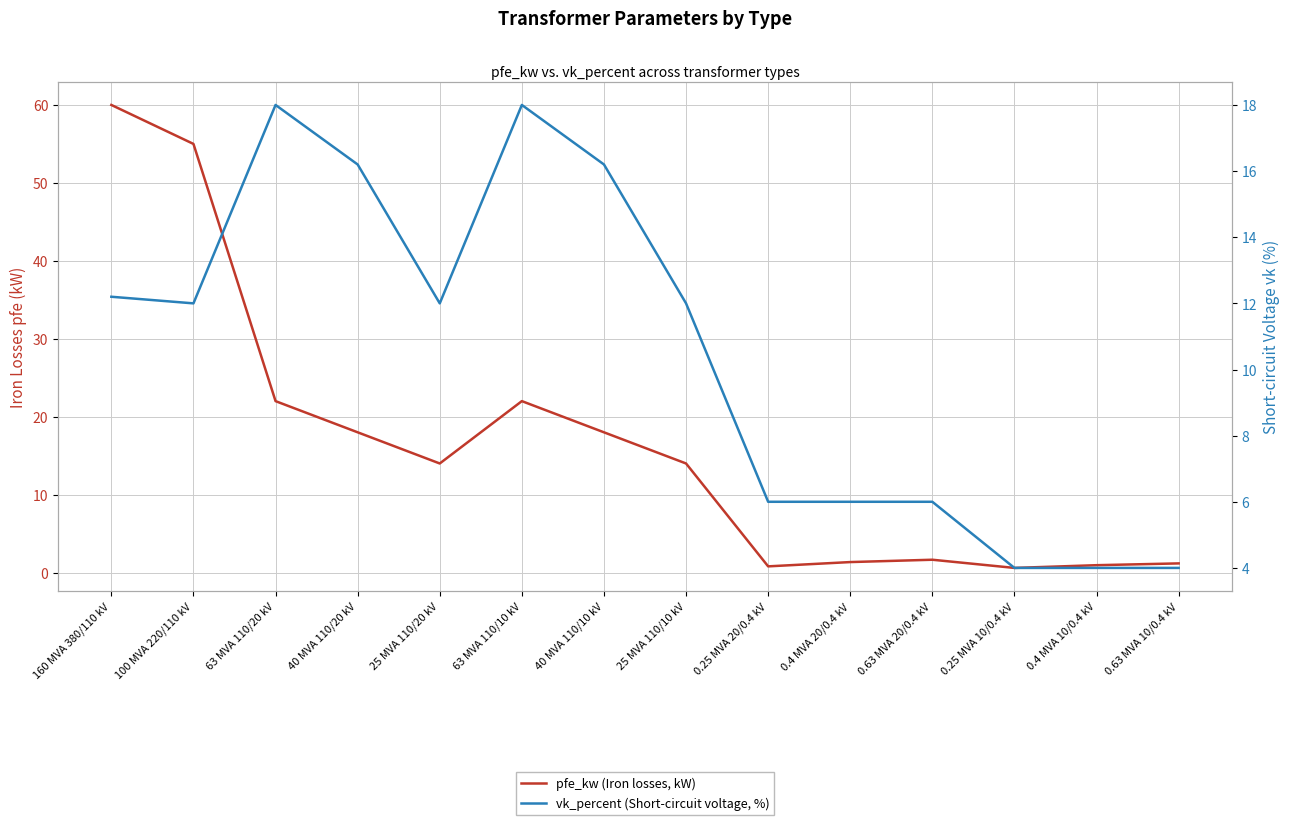

What position from the right is 100 MVA 220/110 kV?

13